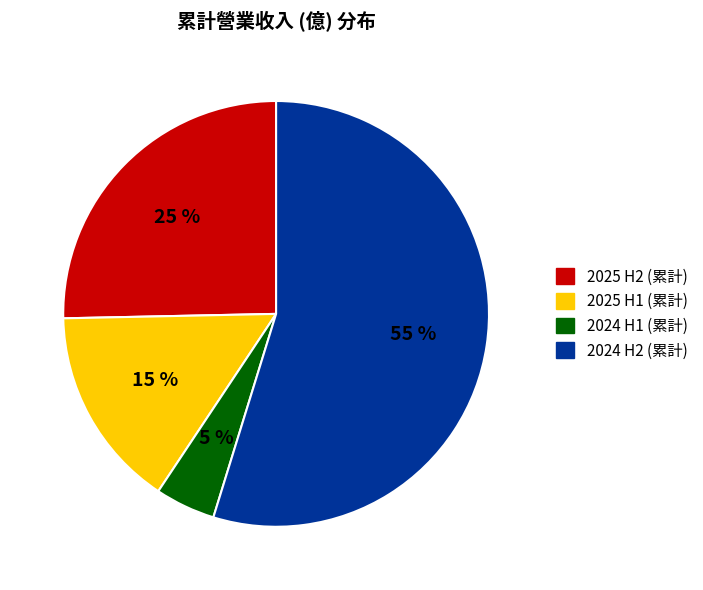

To the nearest percent, what is the difference between the largest and smallest slice percentages?

50%